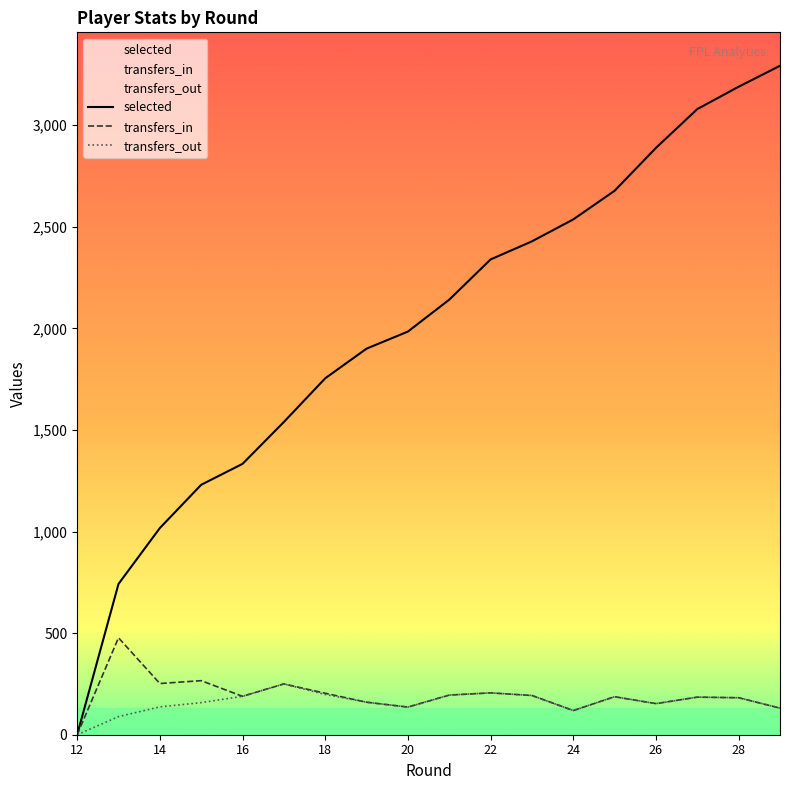

Is it true that transfers_out equals 253 at 14?

False